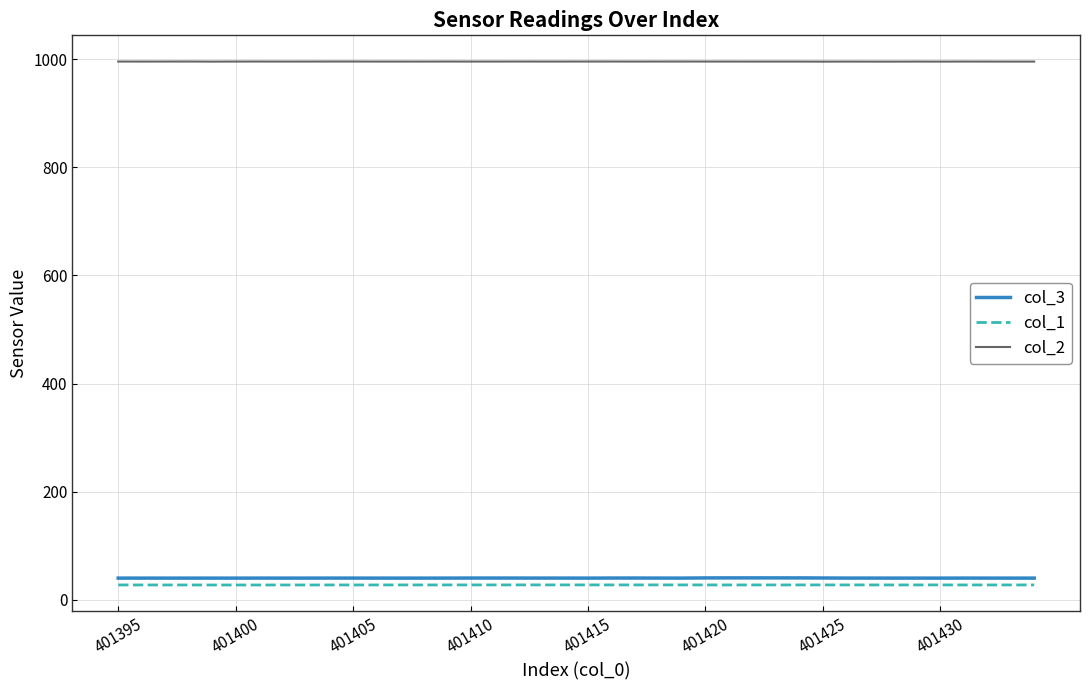

Which series has the largest total across all categories?

col_2